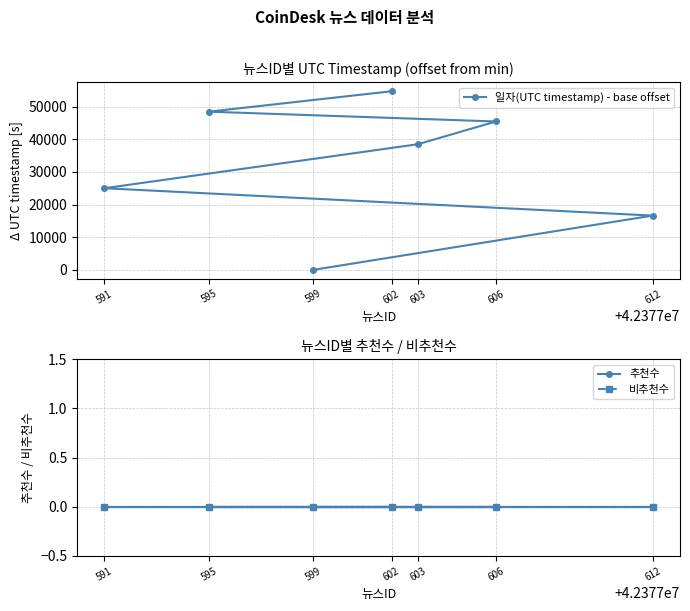

What is the label of the 3rd point from the right?

591